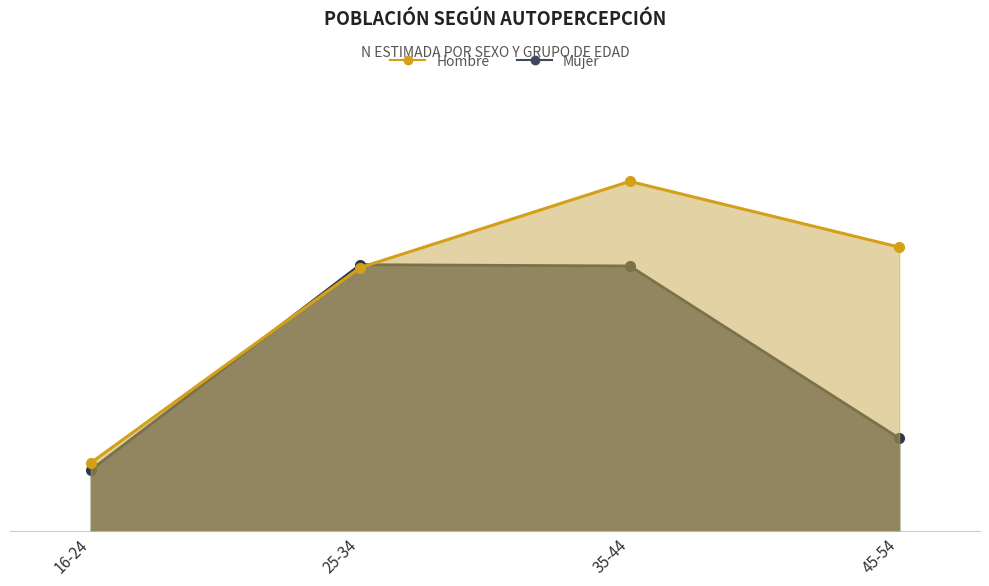

True or false: Hombre and Mujer intersect in this chart.

True